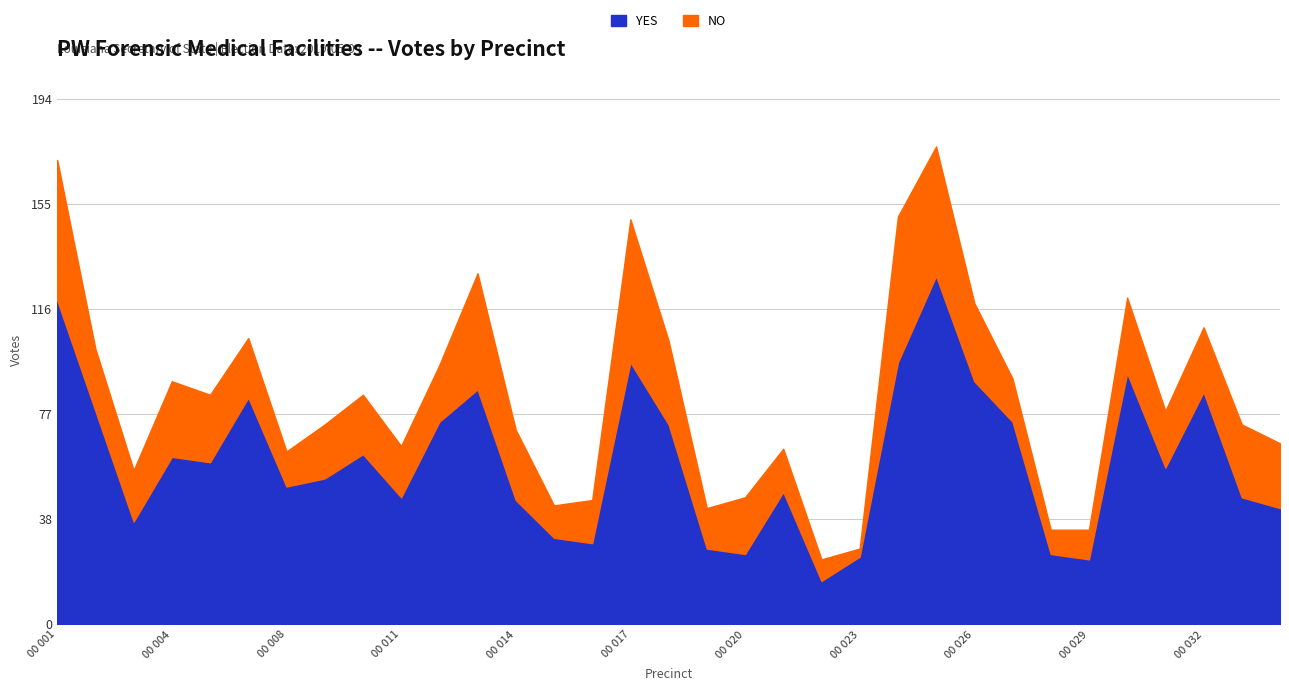

At 00 022, list the series in order from largest to smallest.

YES, NO